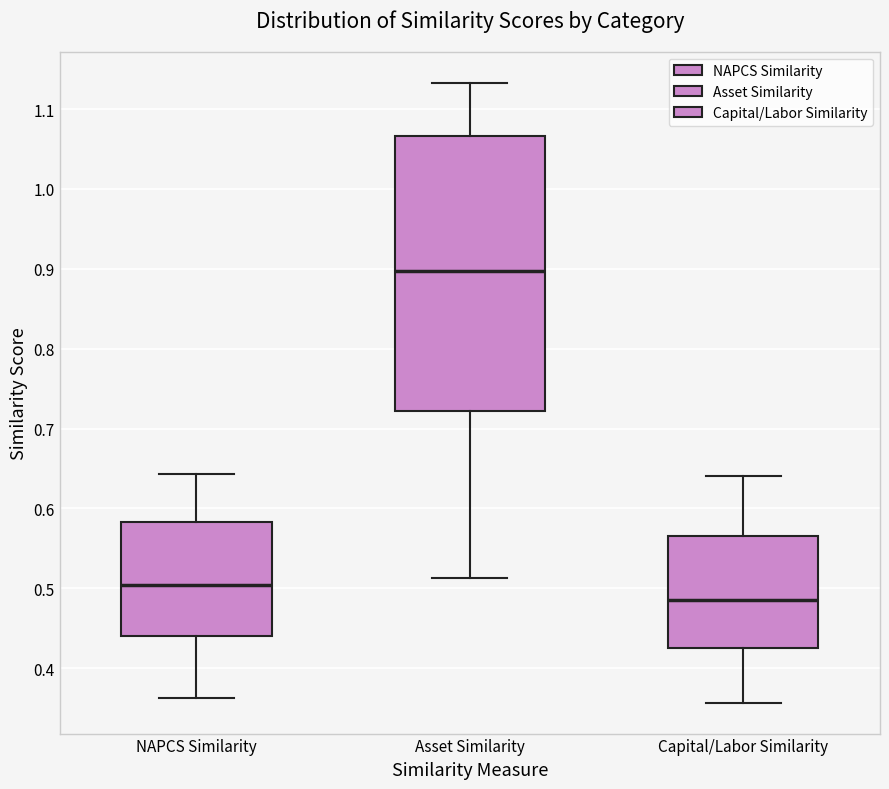

Which box's median line is the lowest?

Capital/Labor Similarity